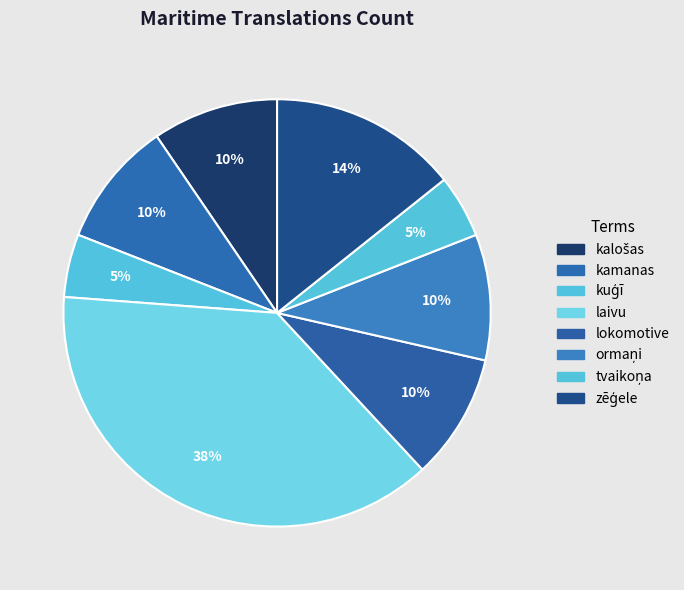

Count the number of slices in the pie.

8